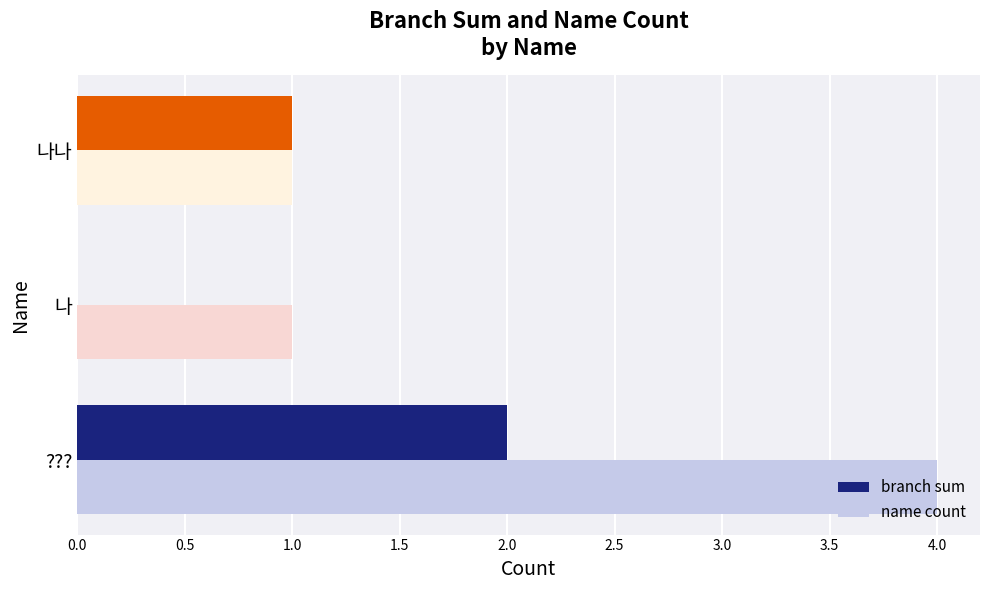

Which category has the highest value in the name count series?

???